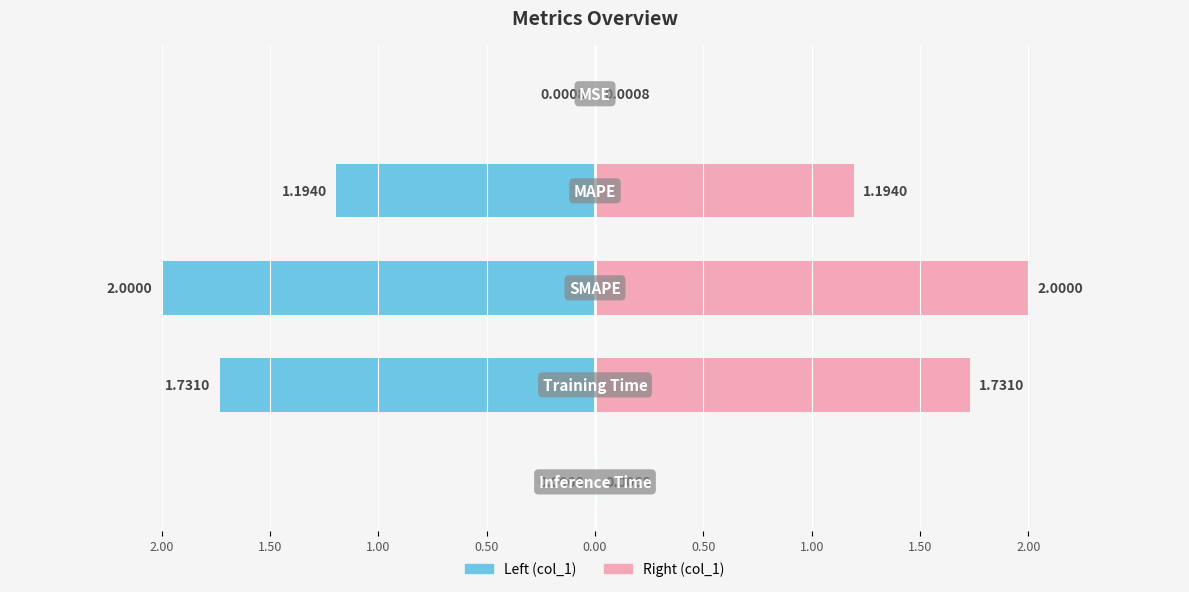

True or false: the data shows 0.6 at SMAPE.

False